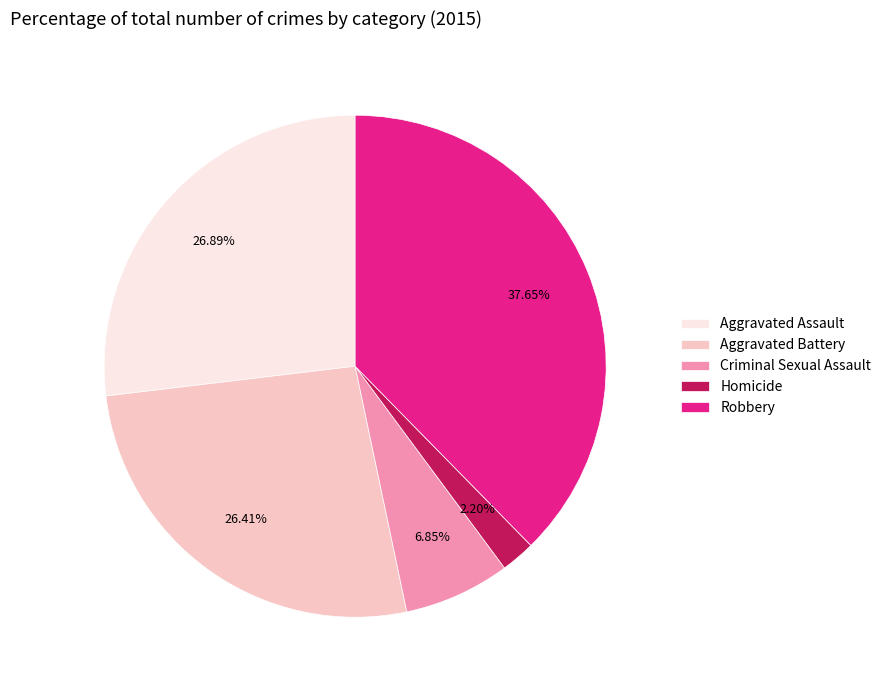

How many segments does this pie chart have?

5